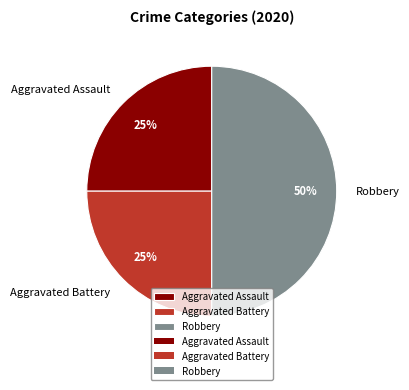

Approximately how many times larger is the value at Aggravated Battery compared to Aggravated Assault?

1.0